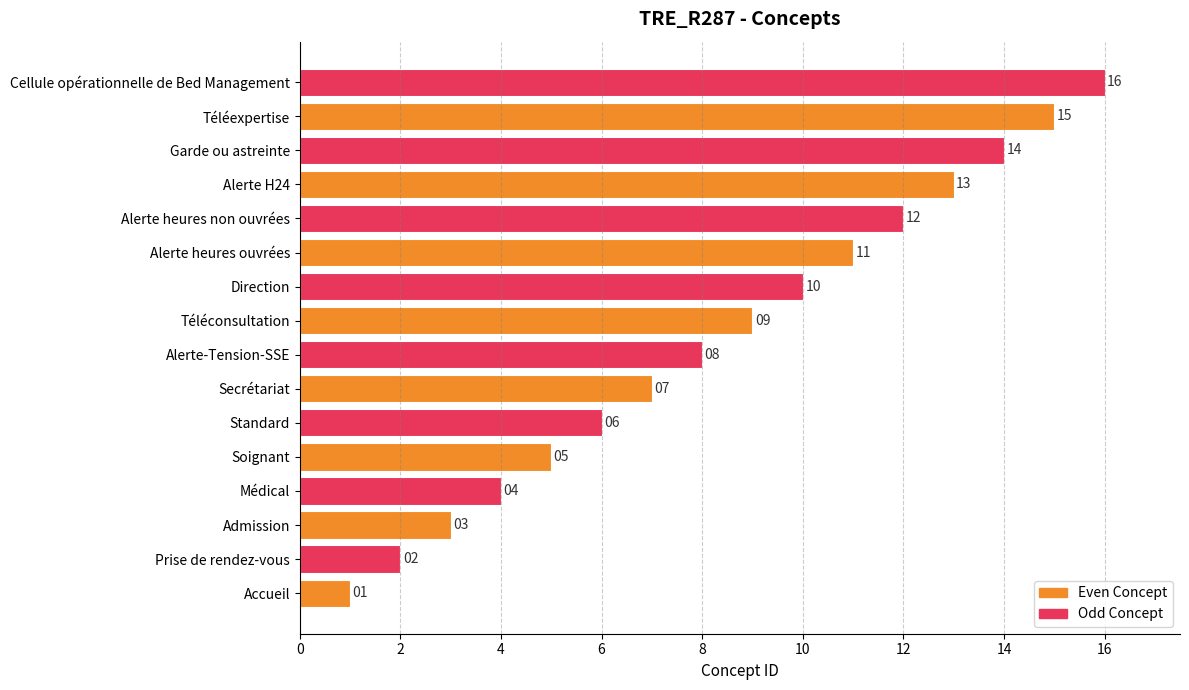

Count the number of data series in this chart.

1